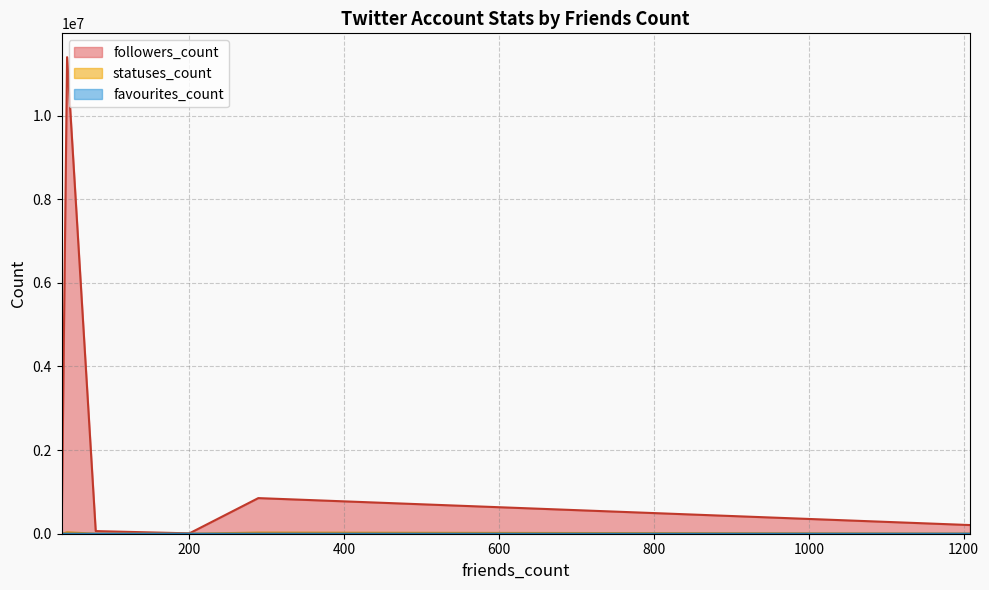

True or false: favourites_count and followers_count cross at least once.

False